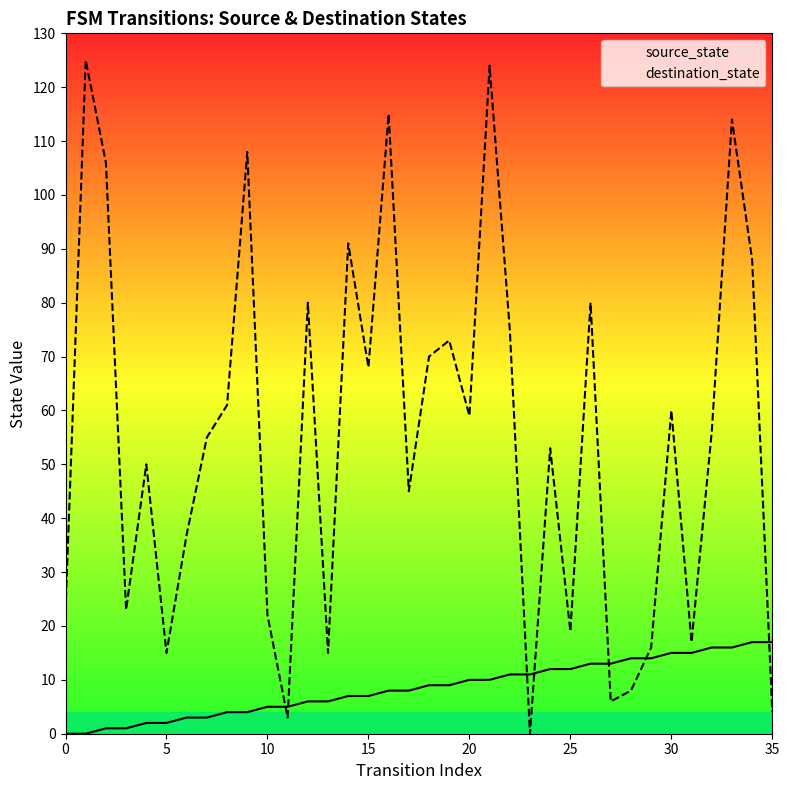

Which series has the largest total across all categories?

destination_state